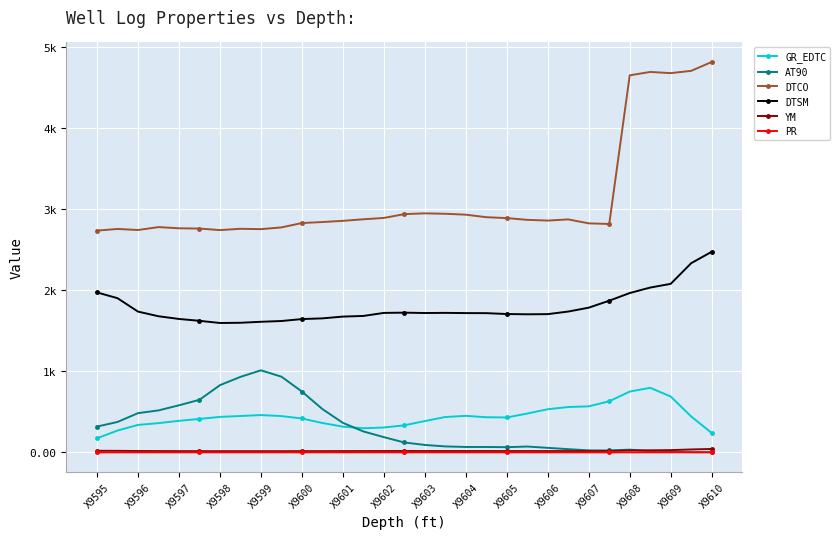

At how many categories does at least one series exceed 1417?

31